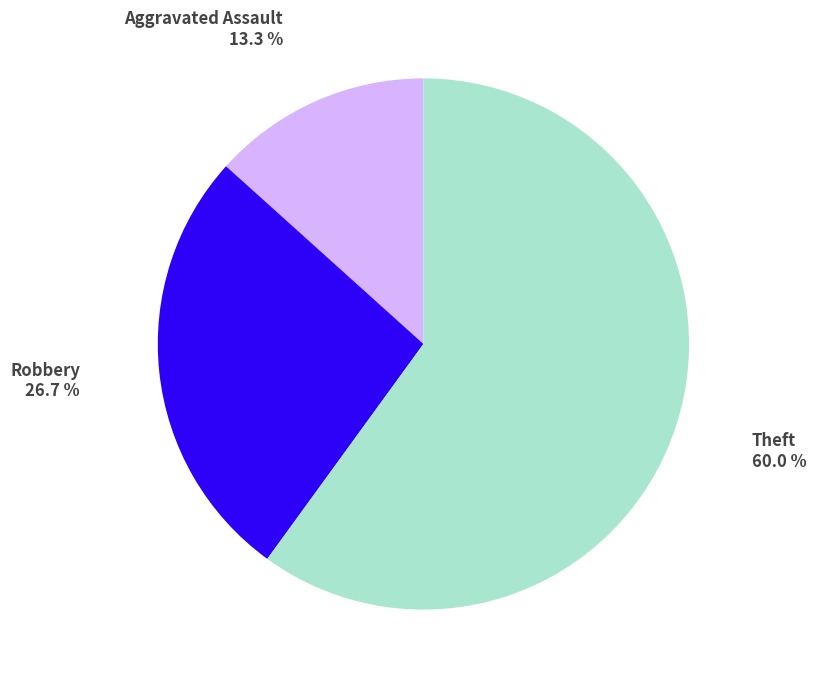

Does any single category account for the majority?

Yes